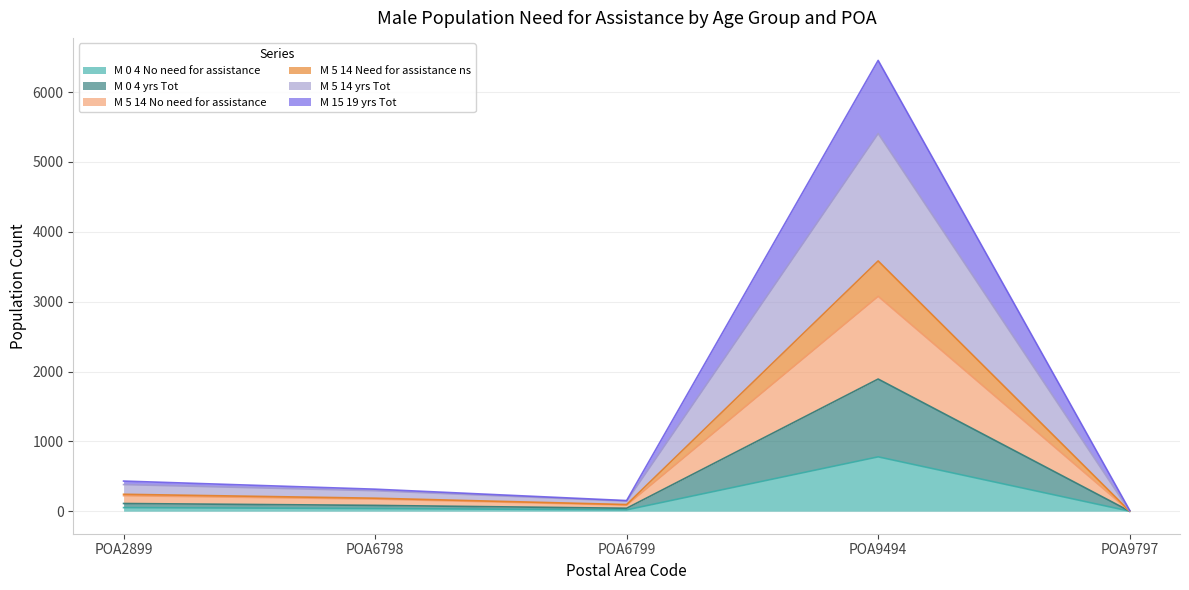

Does the chart display data point markers on the line(s)?

No